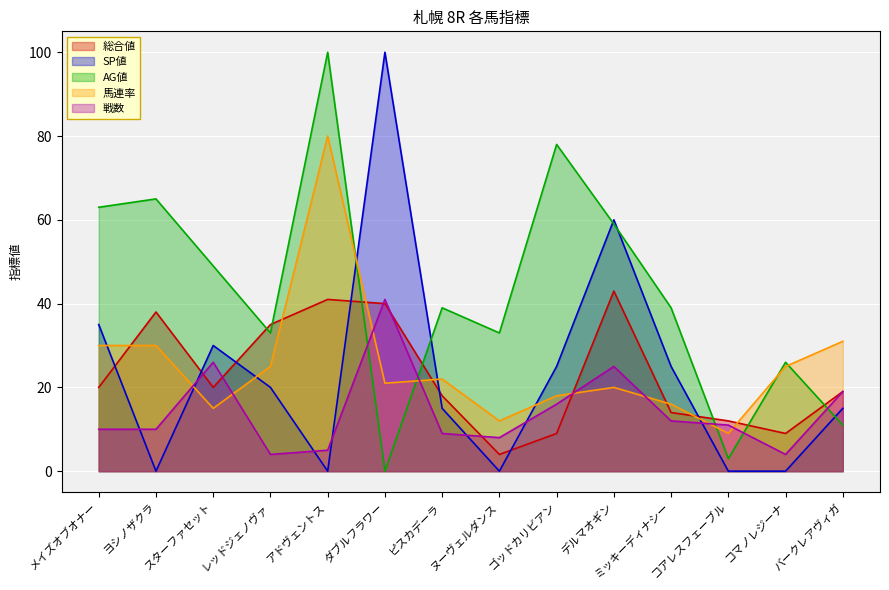

What is the difference between the highest and lowest values at スターファセット?

34